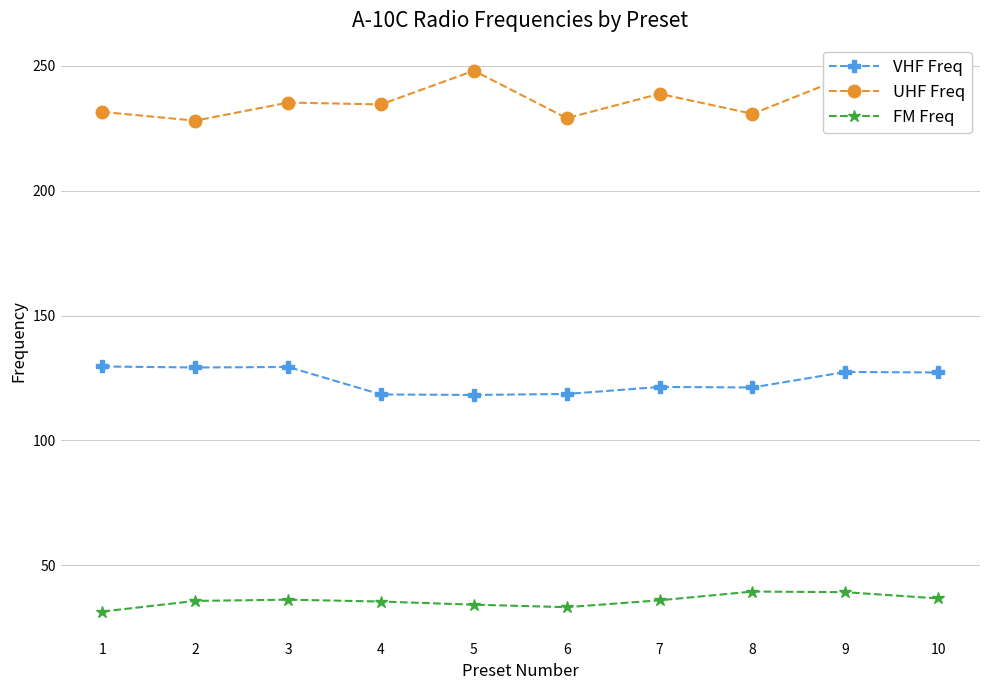

What is the sum of the FM Freq values at 3 and 2?

72.0